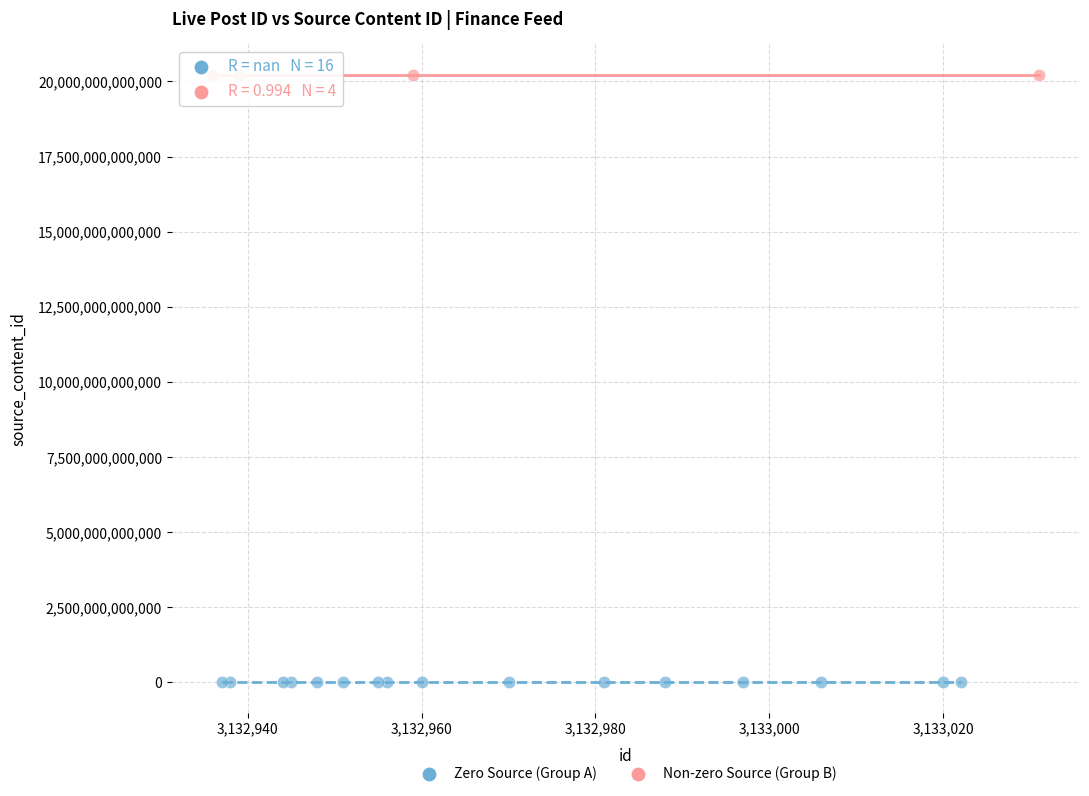

Which series reaches the maximum Y coordinate?

Non-zero Source (Group B)